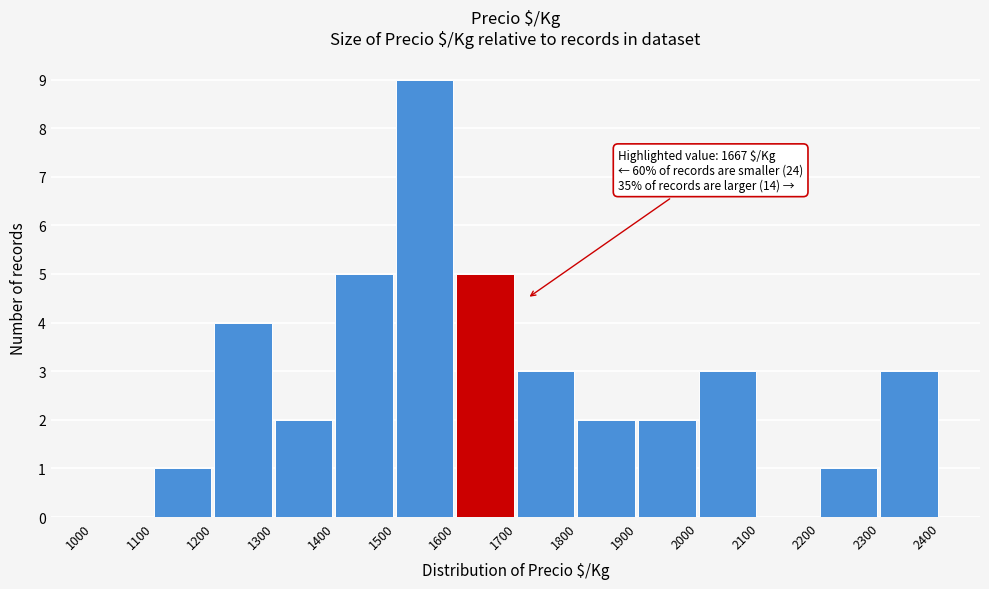

Over which range of the x-axis is the bar tallest?

1500 to 1600